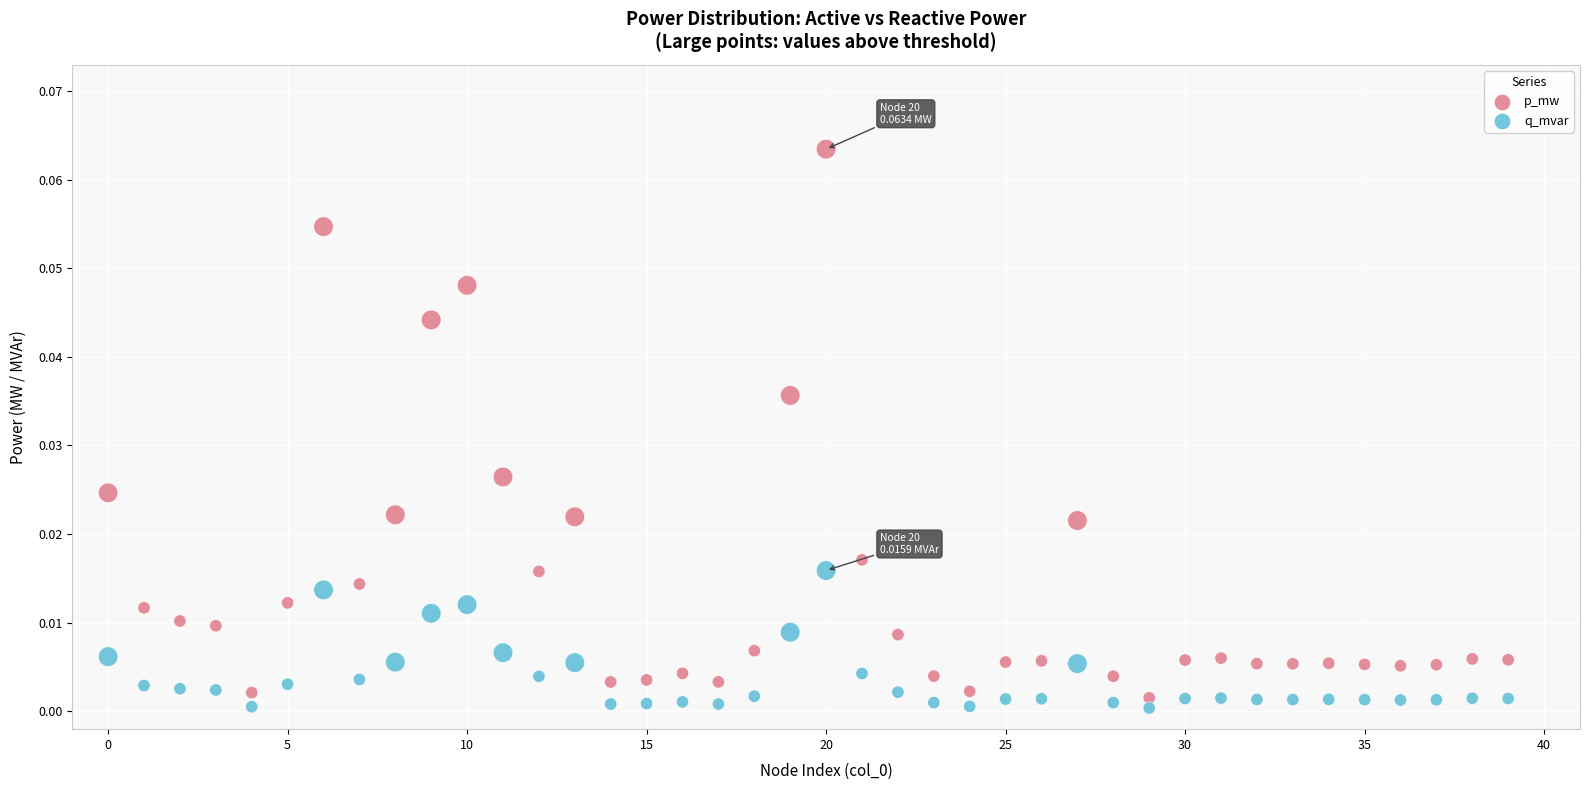

Which series has the widest spread of Y values?

p_mw